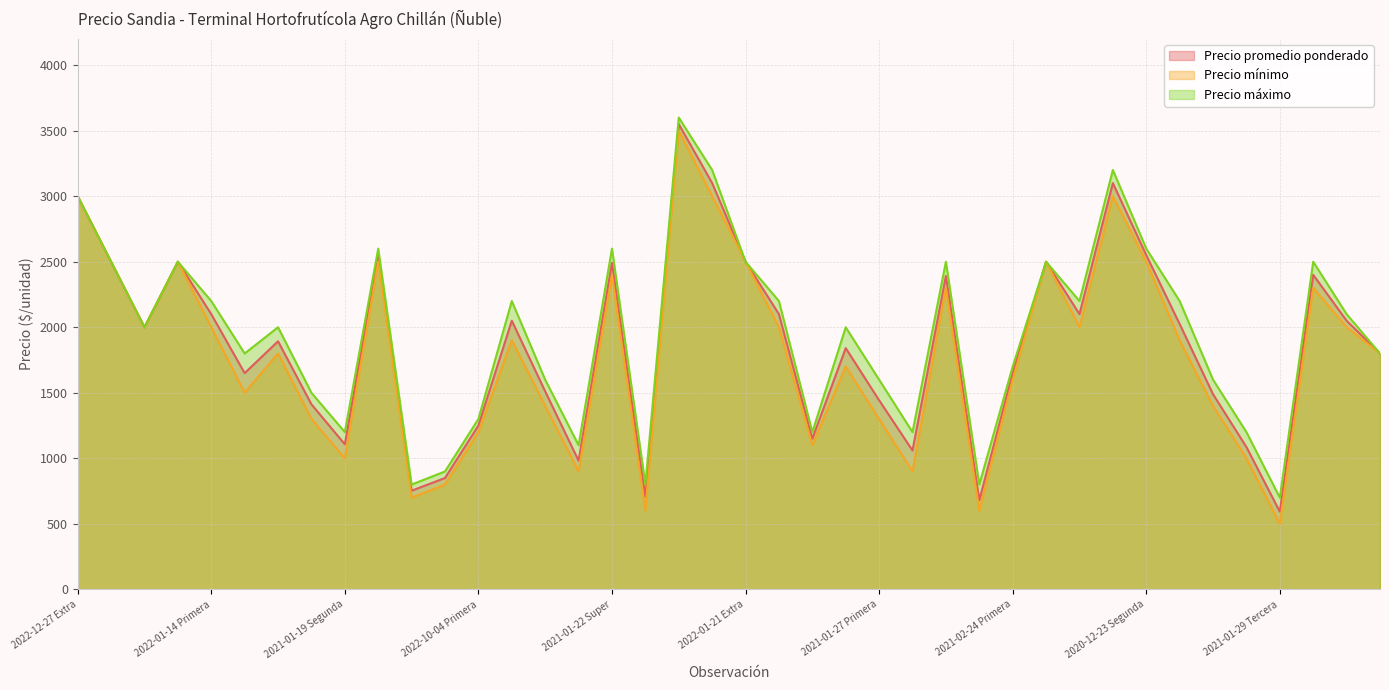

Rank the categories by Precio máximo value from lowest to highest.

2021-01-29 Tercera, 2021-01-19 Tercera, 2021-01-22 Tercera, 2021-01-27 Tercera, 2022-11-08 Primera, 2021-01-22 Segunda, 2021-01-19 Segunda, 2022-10-25 Primera, 2021-01-27 Segunda, 2021-01-29 Segunda, 2022-10-04 Primera, 2021-01-19 Primera, 2021-01-22 Primera, 2021-01-27 Primera, 2021-01-29 Primera, 2021-02-24 Primera, 2022-01-14 Segunda, 2021-12-27 Segunda, 2022-12-27 Segunda, 2021-01-19 Extra, 2021-01-27 Extra, 2021-12-27 Primera, 2022-01-14 Primera, 2021-01-22 Extra, 2022-01-21 Primera, 2021-12-31 Primera, 2021-01-29 Extra, 2022-12-27 Primera, 2022-01-14 Extra, 2022-01-21 Extra, 2021-01-27 Super, 2021-12-31 Extra, 2022-03-08 Primera, 2021-01-19 Super, 2021-01-22 Super, 2020-12-23 Segunda, 2022-12-27 Extra, 2020-12-10 Segunda, 2020-12-23 Primera, 2020-12-10 Primera